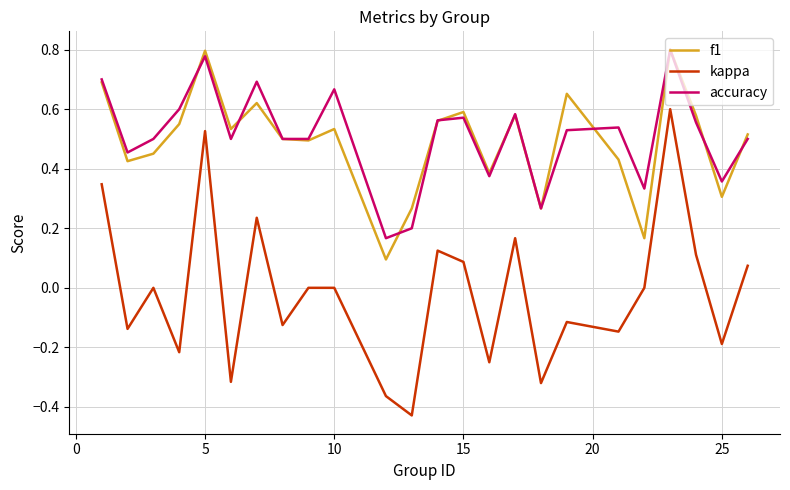

How many lines are shown in the chart?

3